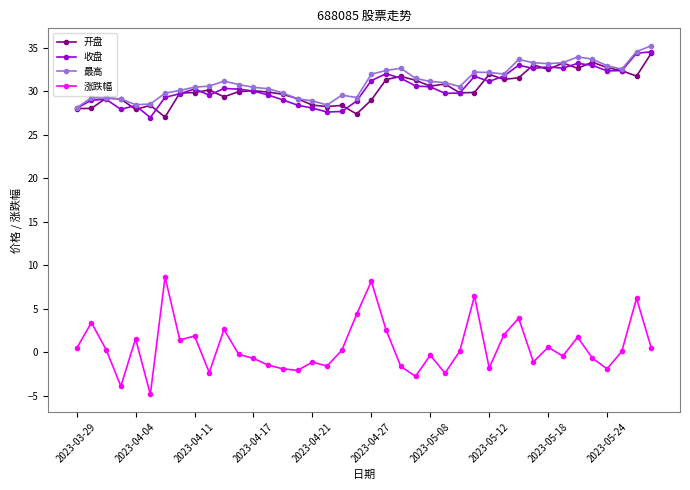

At how many categories does at least one series exceed 14?

40